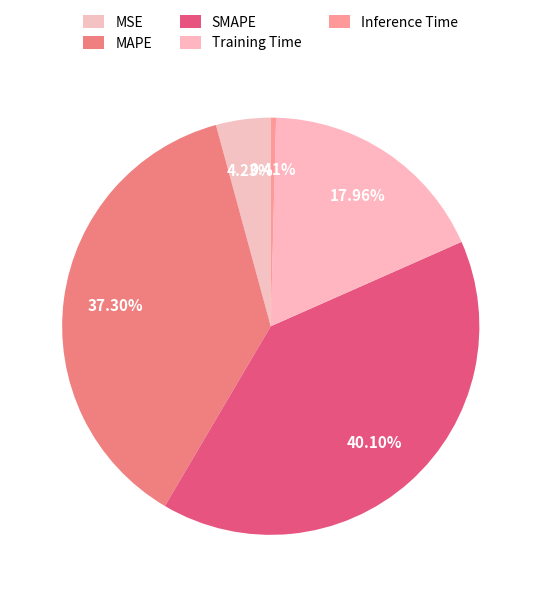

Rank the categories by value from highest to lowest.

SMAPE, MAPE, Training Time, MSE, Inference Time